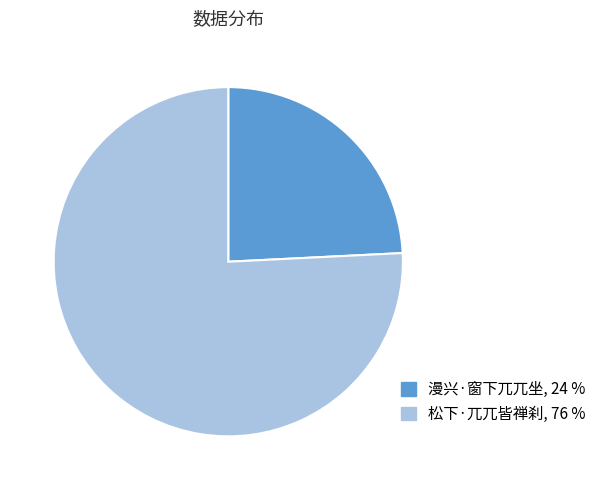

Approximately how many times larger is the value at 松下·兀兀皆禅刹 compared to 漫兴·窗下兀兀坐?

3.1